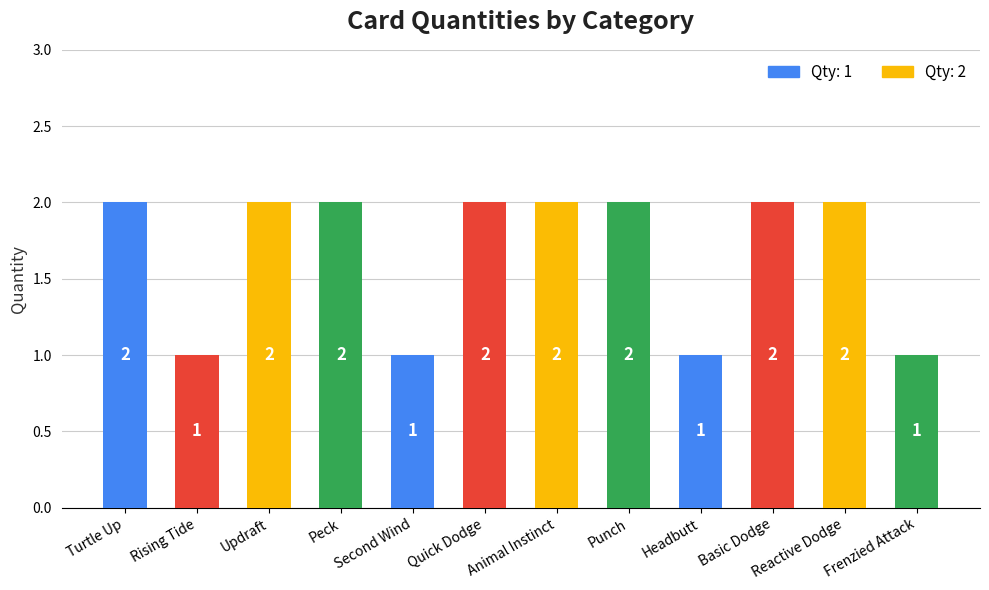

What is the value of the 6th bar from the left?

2